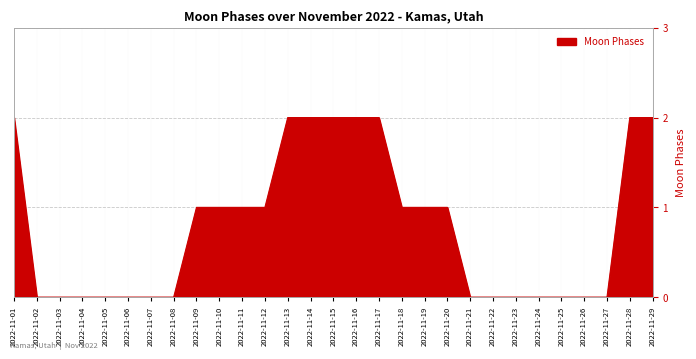

Which has a higher value, 2022-11-29 or 2022-11-27?

2022-11-29